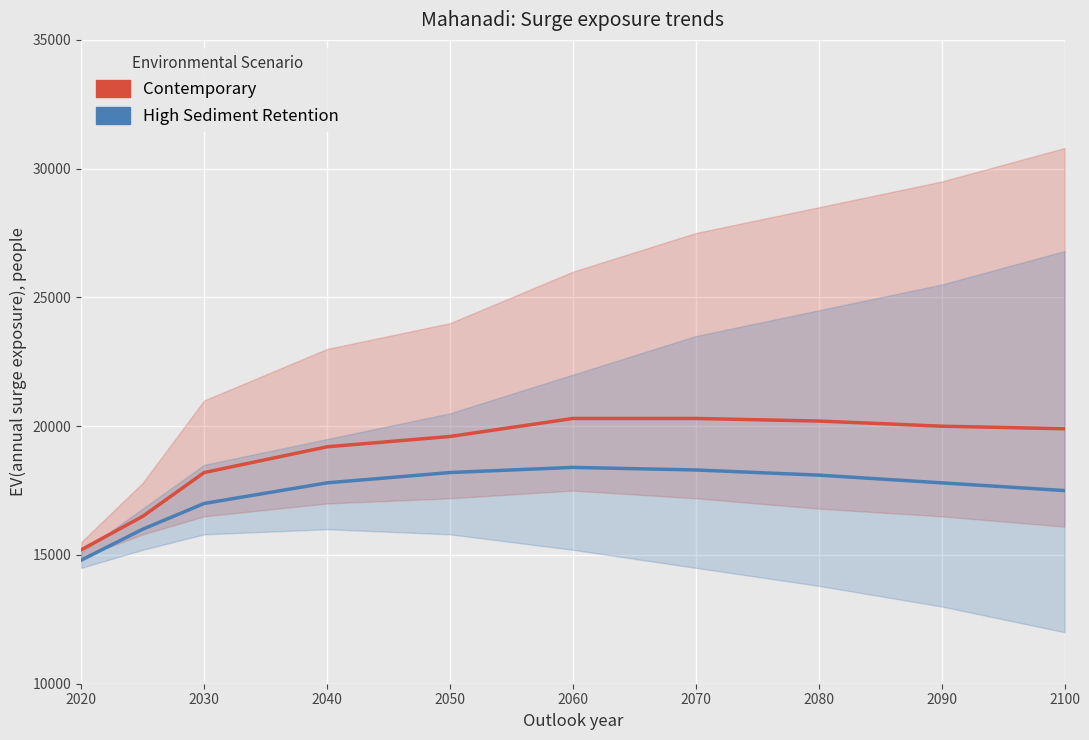

True or false: High Sediment Retention and Contemporary cross at least once.

False